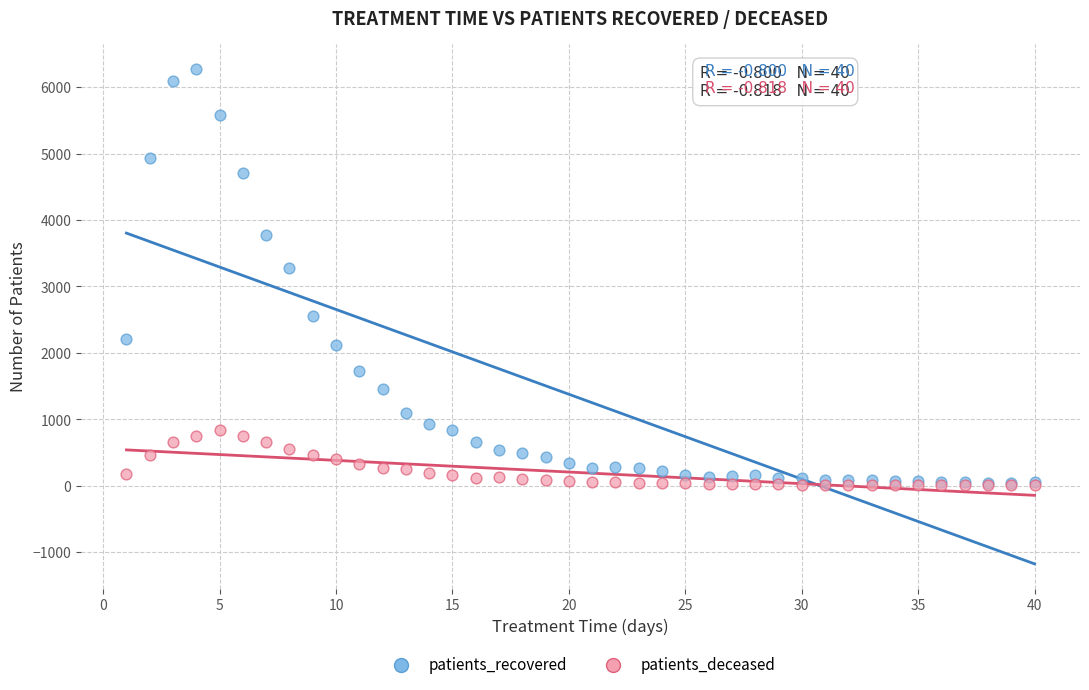

In the patients_recovered series, what Y value is closest to 3157?

3273